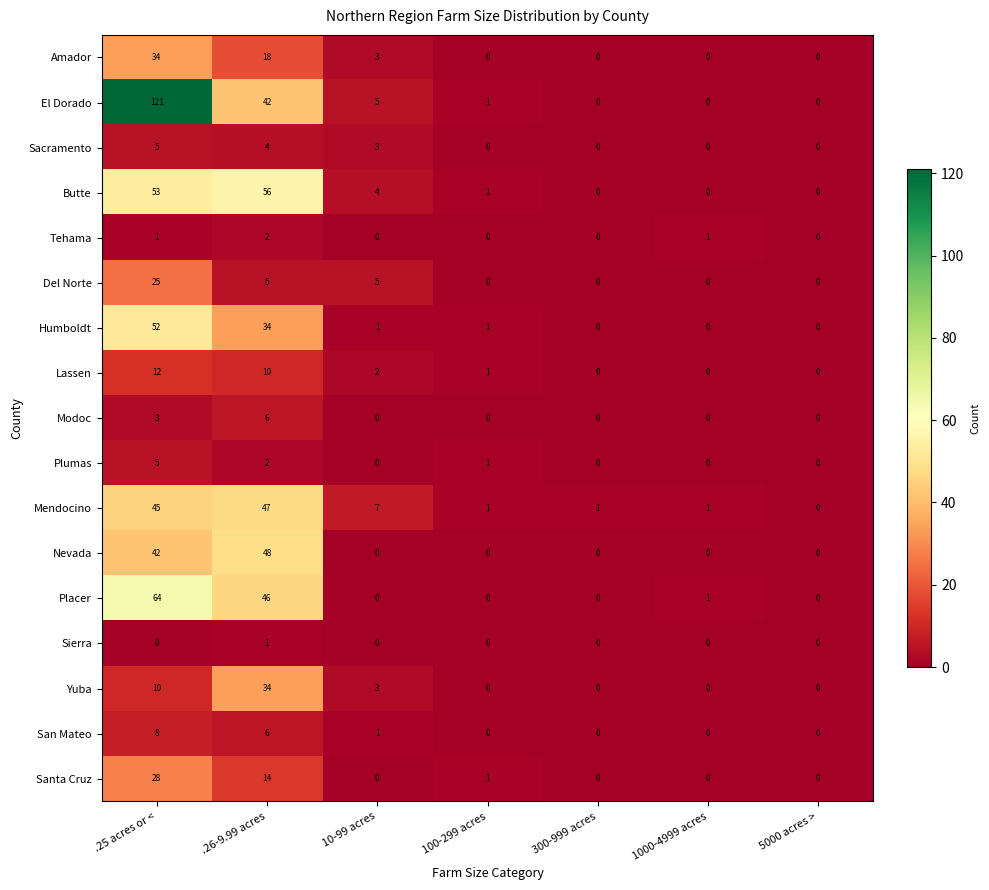

Which category has the highest value across all series?

.25 acres or <